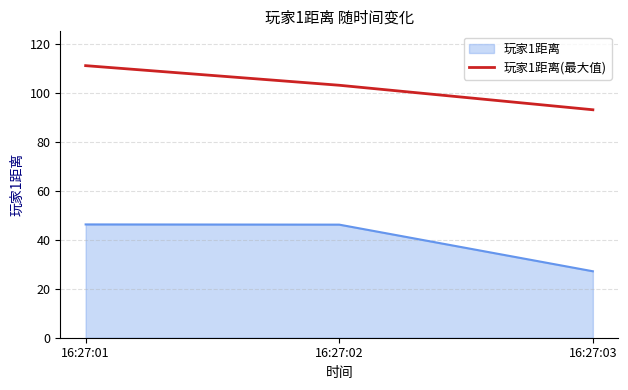

Which series has the widest spread of values?

玩家1距离